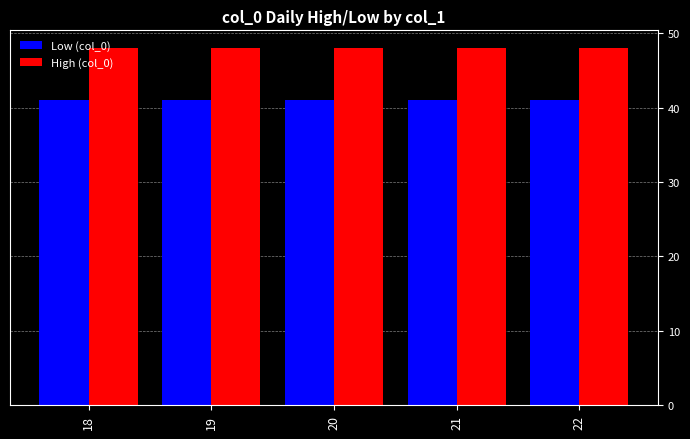

What is the spread (max minus min) of values at 22?

7